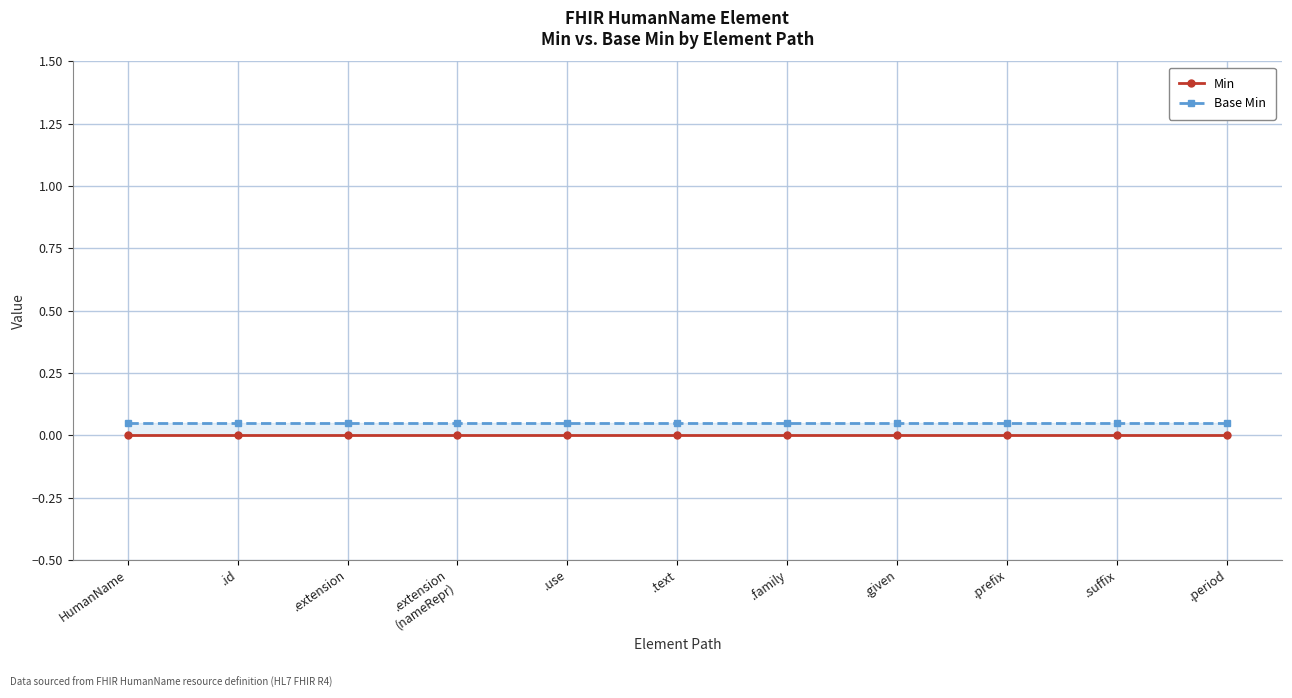

What is the average value of the Base Min series?

0.1